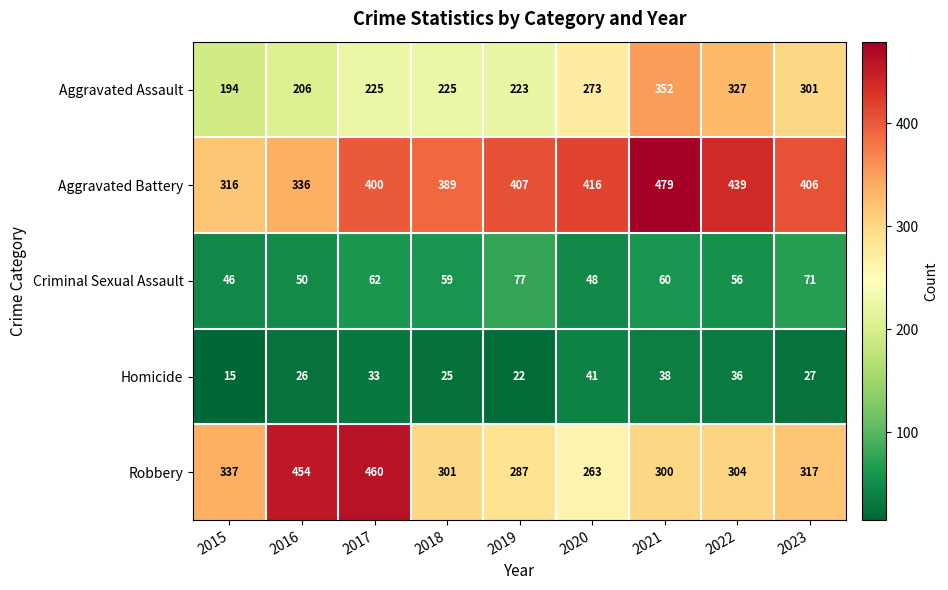

Rank the series by their maximum value, from highest to lowest.

Aggravated Battery, Robbery, Aggravated Assault, Criminal Sexual Assault, Homicide